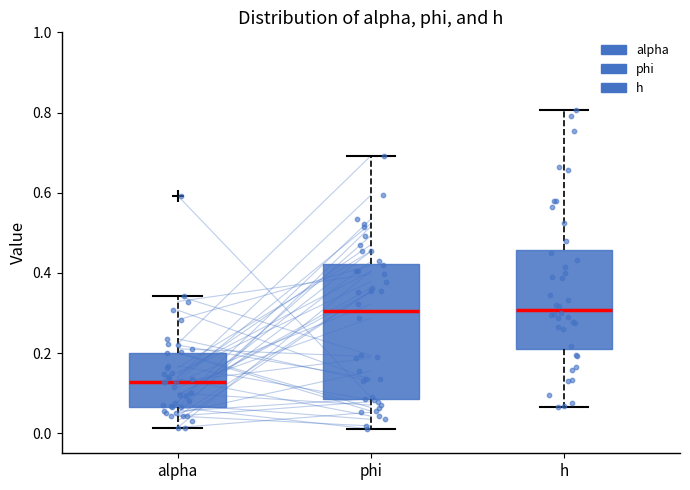

Reading left to right, read every box against the y-axis: the position of its median line, the range the box covers, and the ends of its whiskers. The values are not printed on the chart, so give them approximately, as read against the axis.

alpha: median 0.12, box 0.06 to 0.20, whiskers 0.02 to 0.34
phi: median 0.30, box 0.08 to 0.42, whiskers 0.02 to 0.70
h: median 0.30, box 0.22 to 0.46, whiskers 0.06 to 0.80